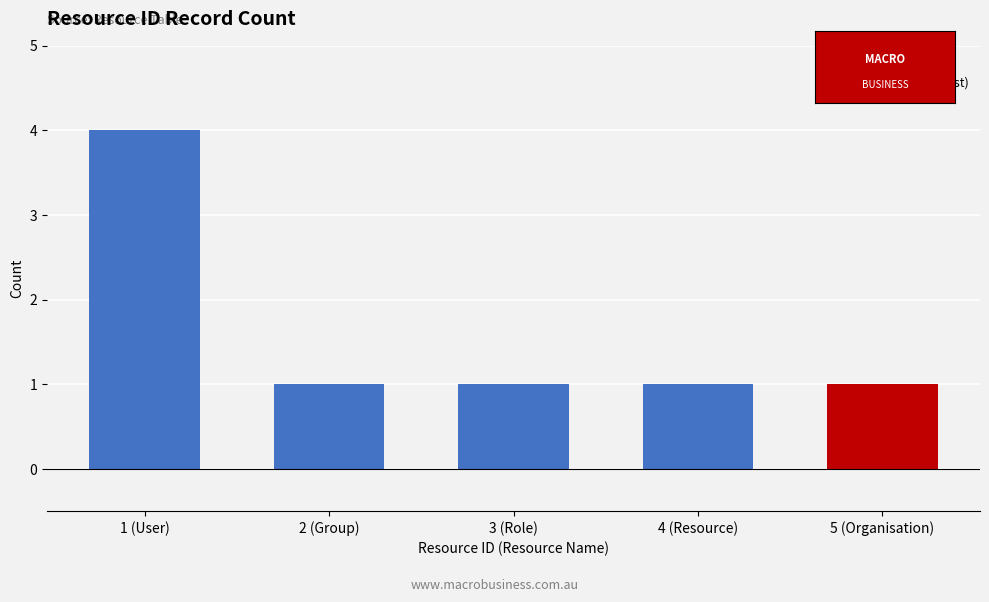

What is the label of the 4th bar from the right?

2 (Group)